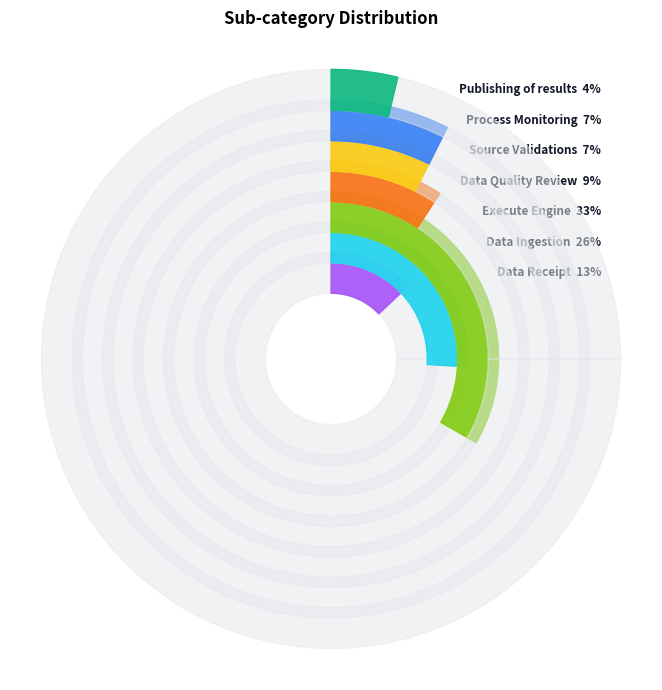

Approximately how many times larger is the value at Data Receipt compared to Source Validations?

1.8